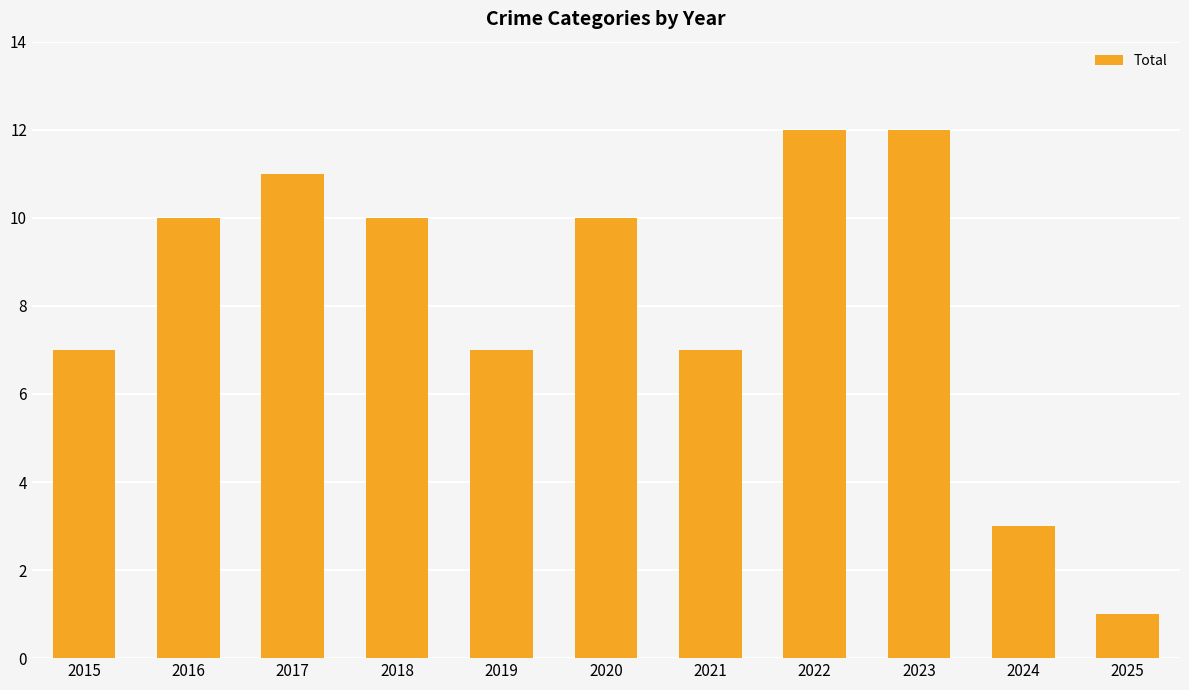

Reading left to right, what are all the values shown in this chart?

2015=7	2016=10	2017=11	2018=10	2019=7	2020=10	2021=7	2022=12	2023=12	2024=3	2025=1